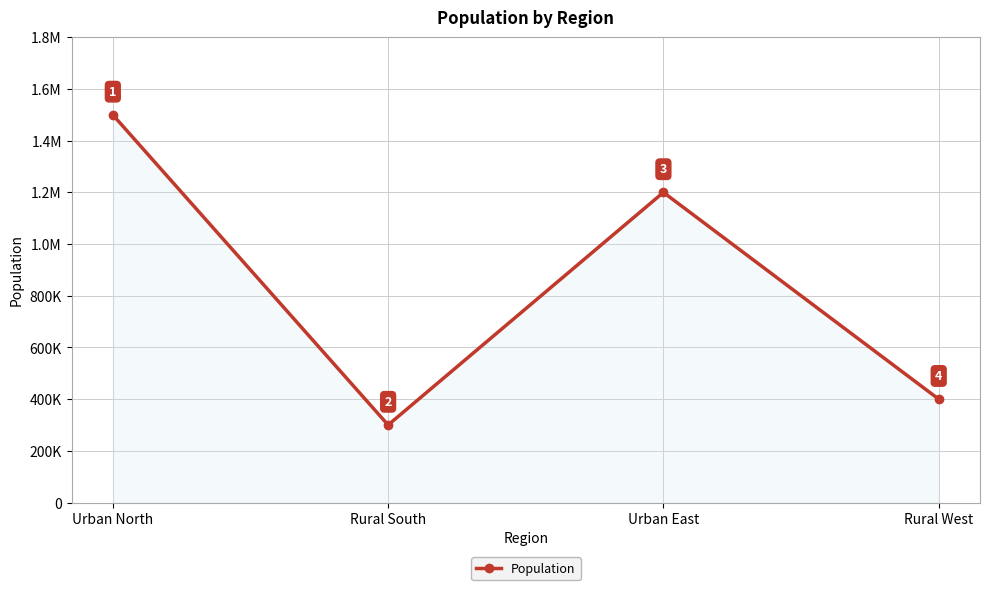

What is the change in value from Rural South to Urban East?

+900000